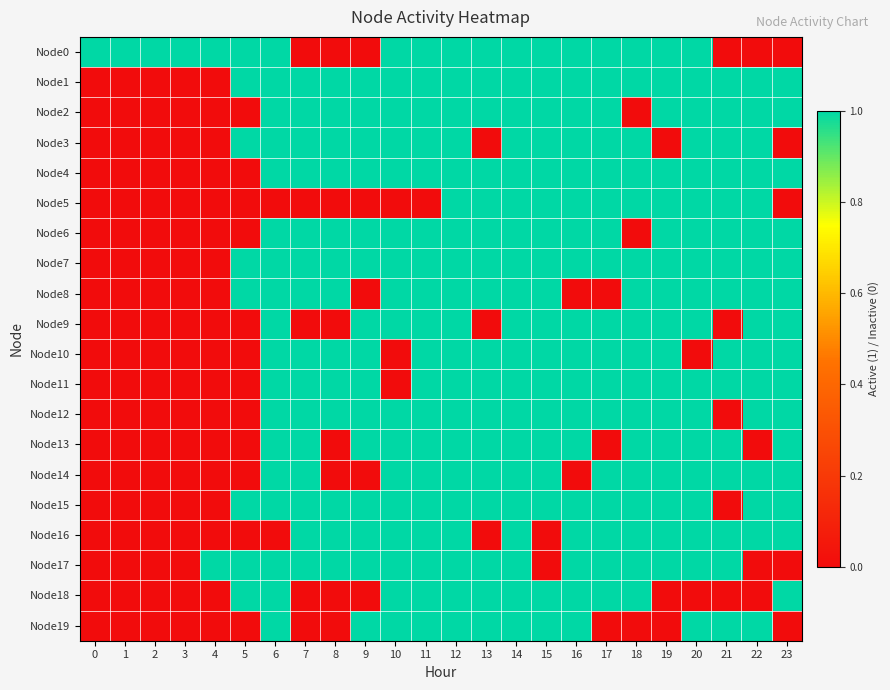

What is the spread (max minus min) of values at 10?

1